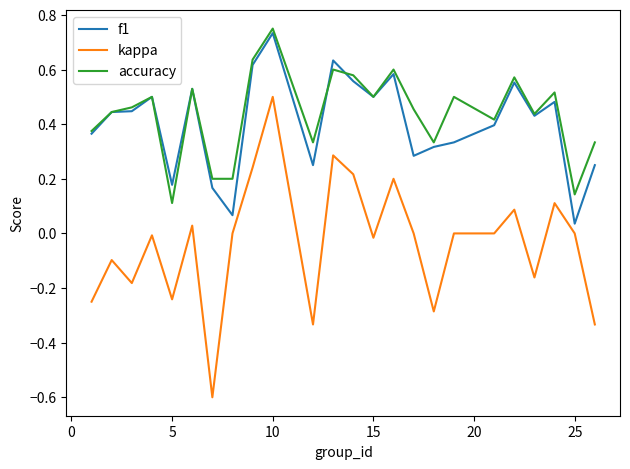

What is the smallest value displayed?

-0.6